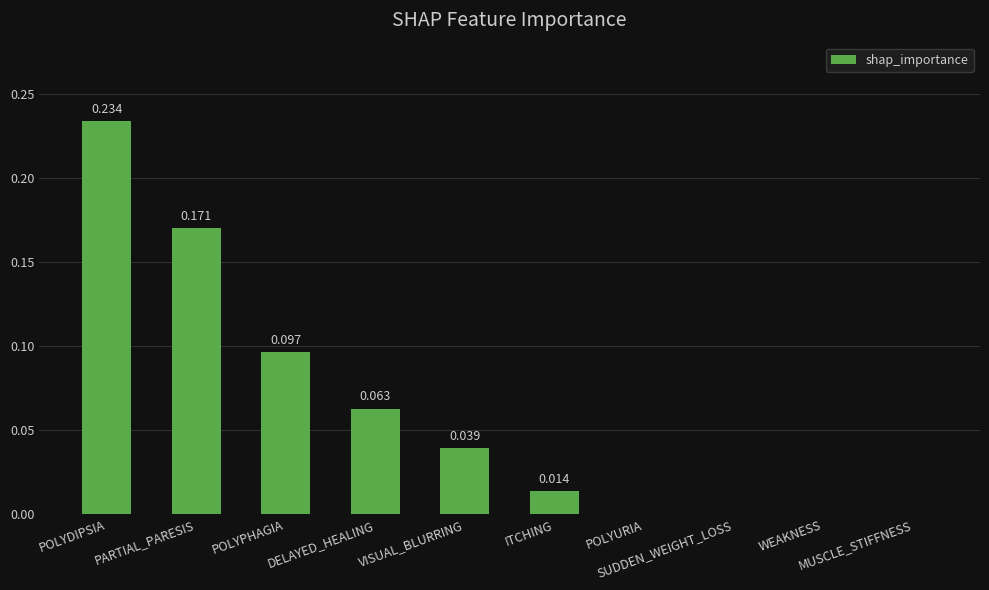

What is the sum of all values?

0.6